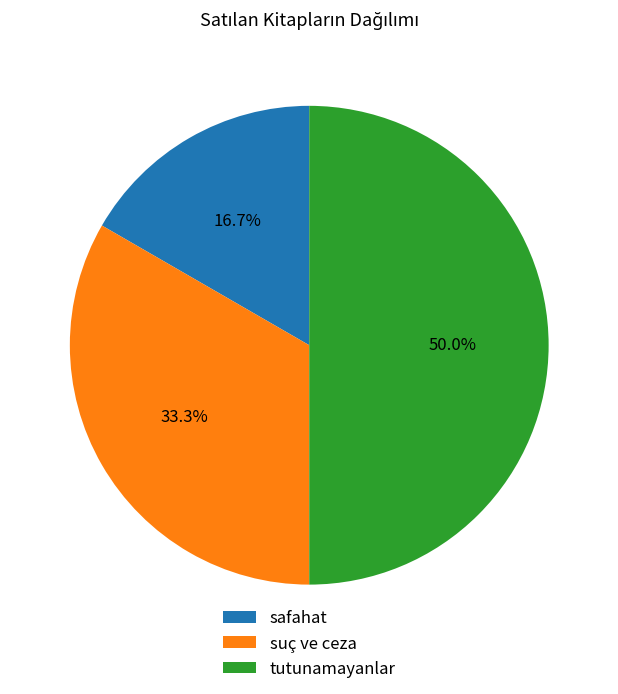

Rank the categories by value from highest to lowest.

tutunamayanlar, suç ve ceza, safahat